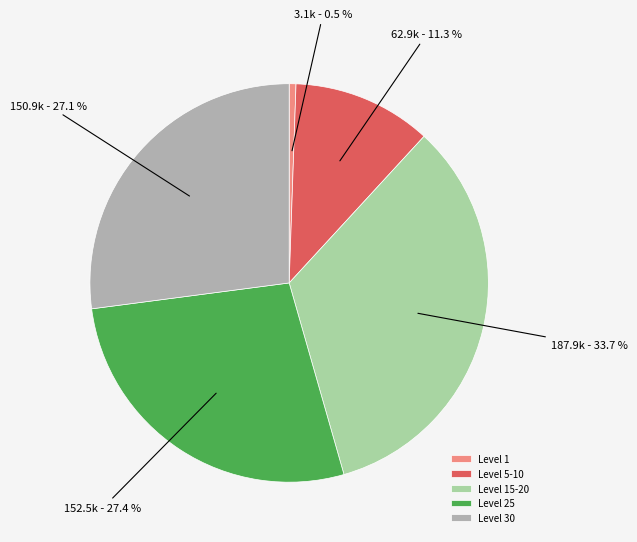

Approximately how many times larger is the value at Level 30 compared to Level 25?

1.0